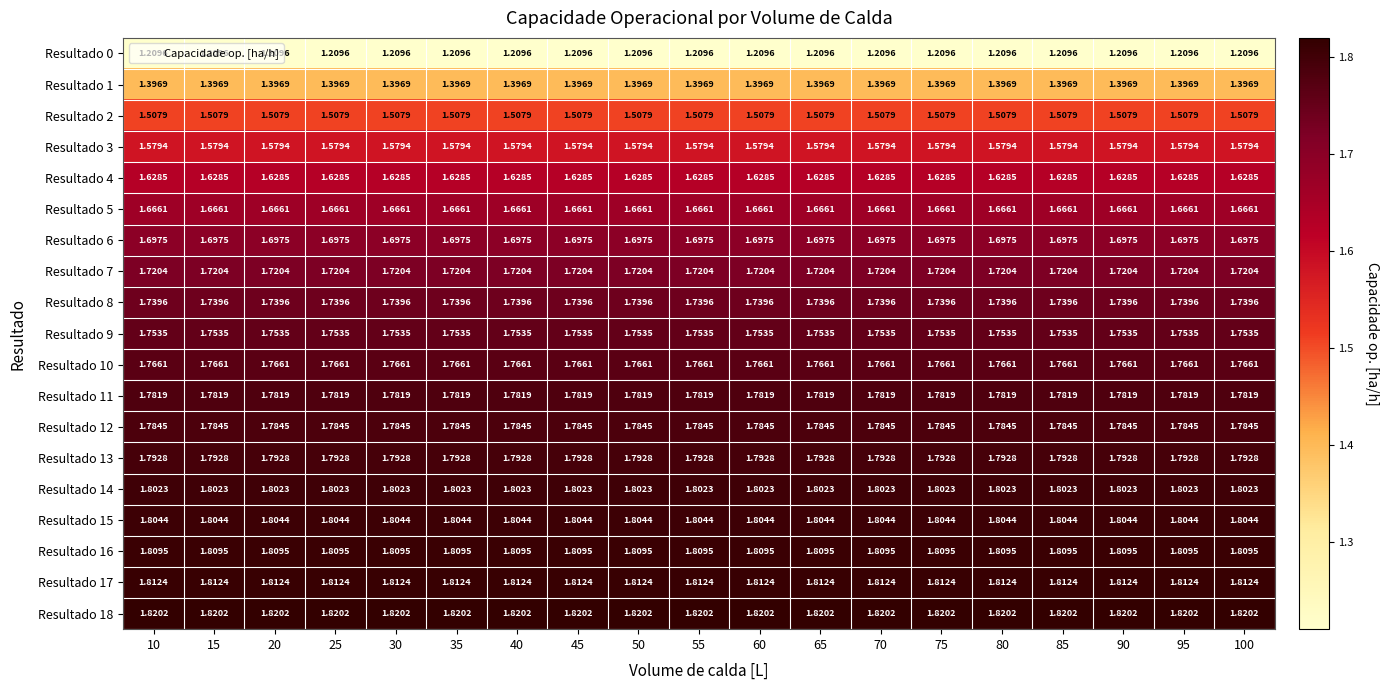

Which series has the widest spread of values?

Resultado 0